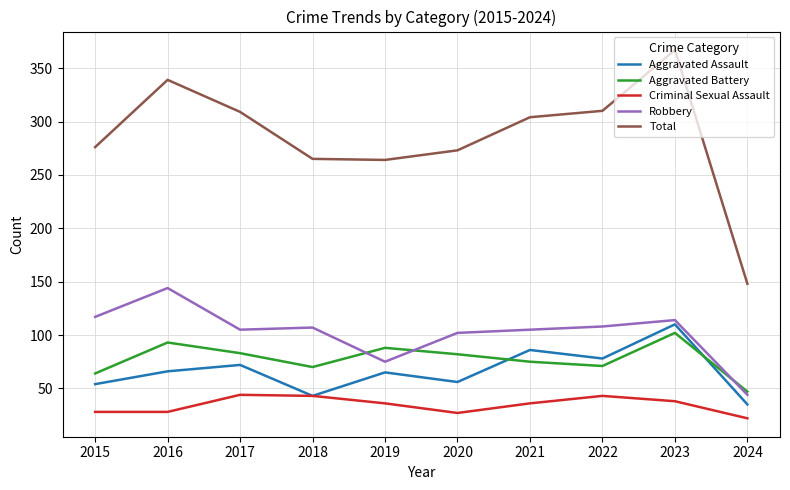

True or false: Robbery and Total intersect in this chart.

False